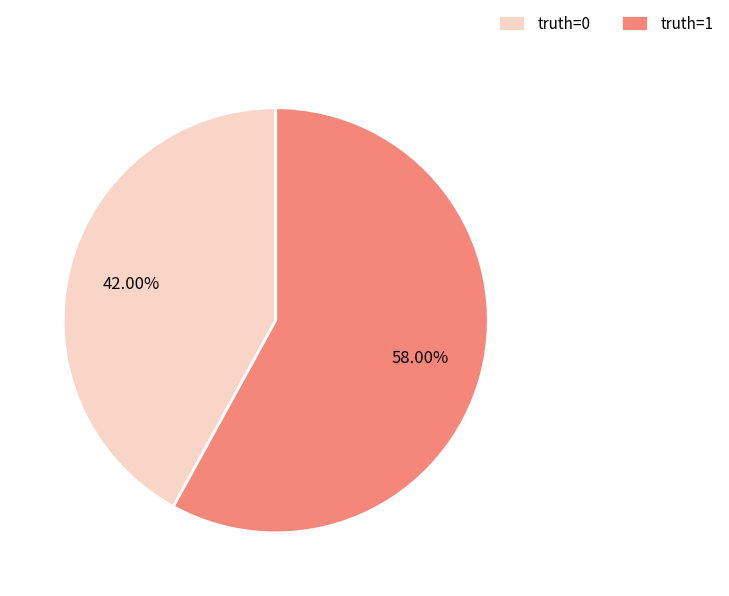

To the nearest percent, what percentage of the pie is truth=1?

58%